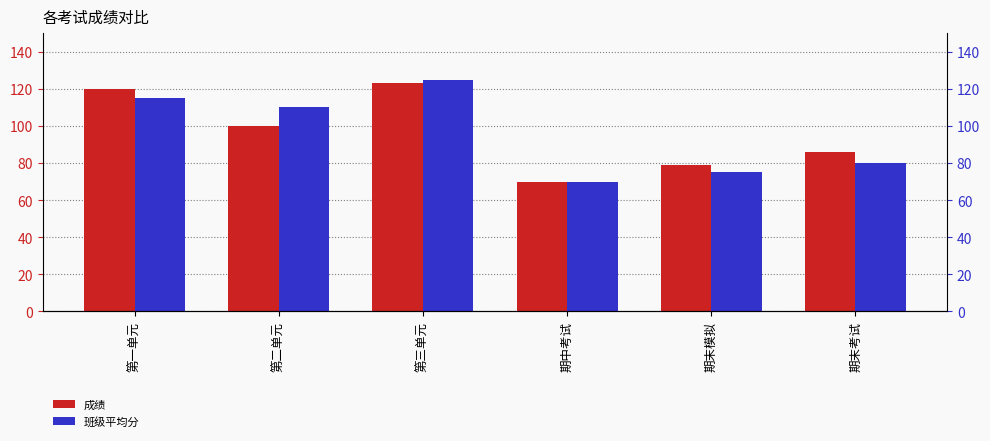

What is the difference between the maximum and minimum values in the 班级平均分 series?

55